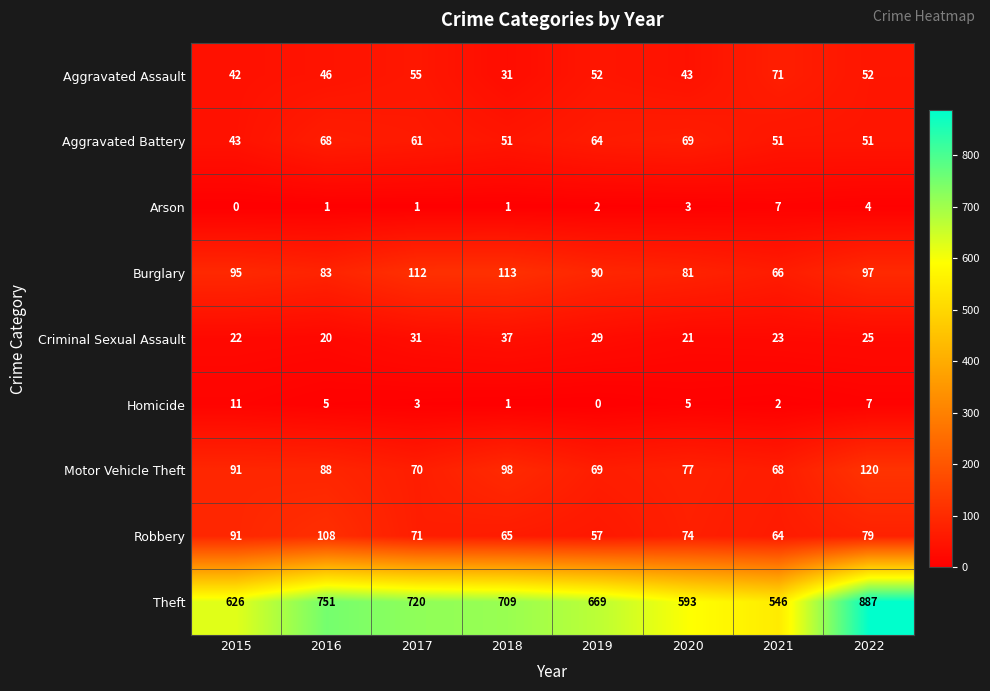

Which series has the largest total across all categories?

Theft